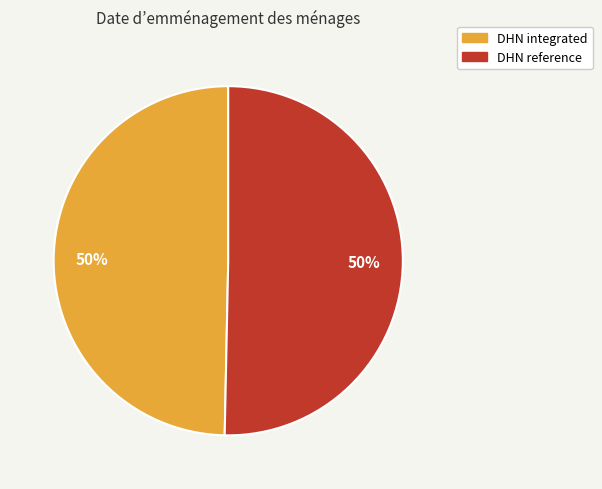

Count the number of slices in the pie.

2